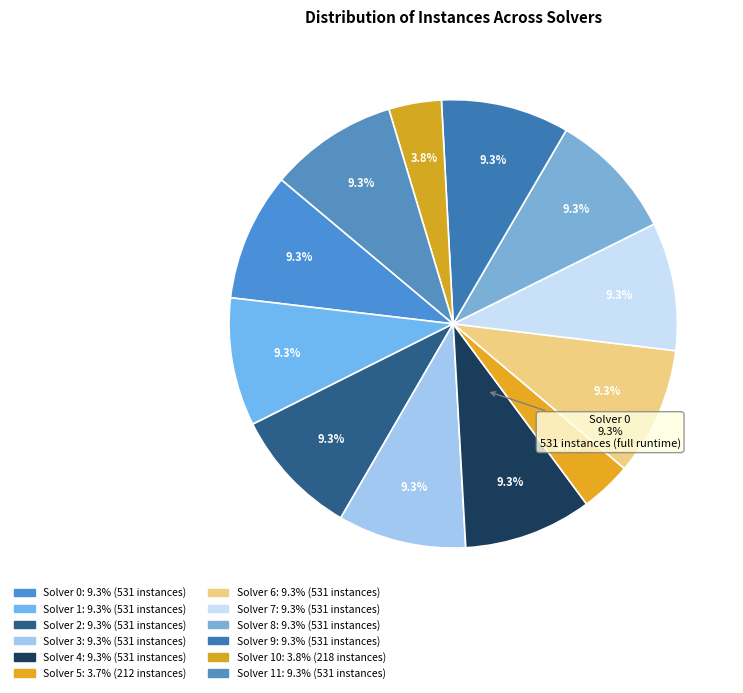

What percentage is the solver 9 slice, to the nearest percent?

9%